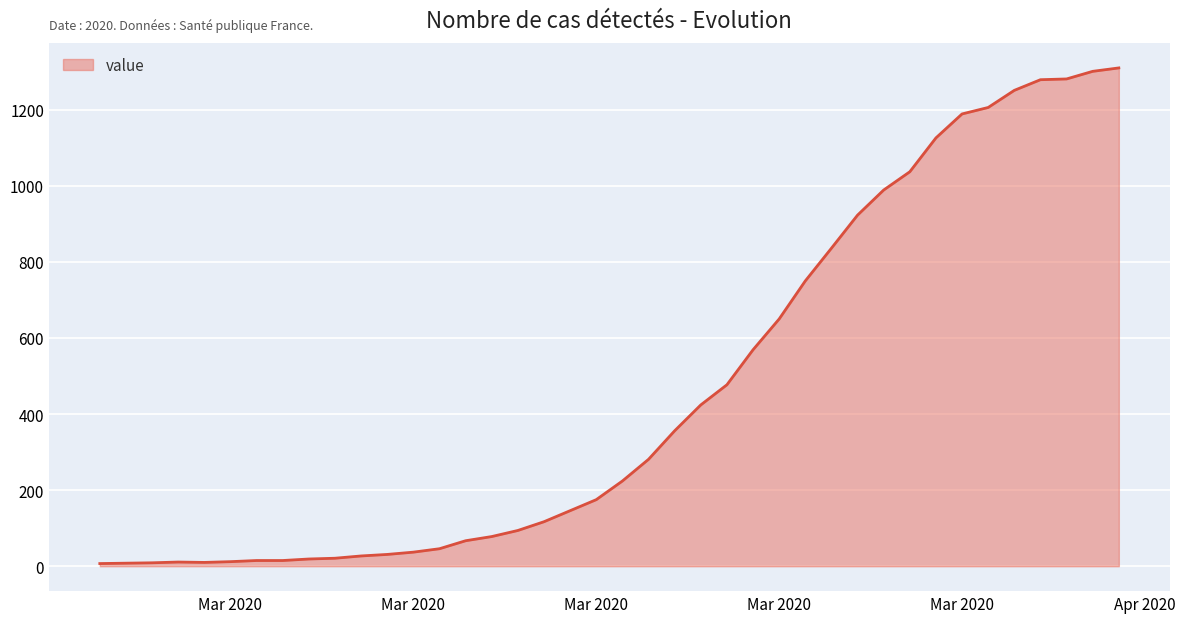

What is the difference between the maximum and minimum values?

1303